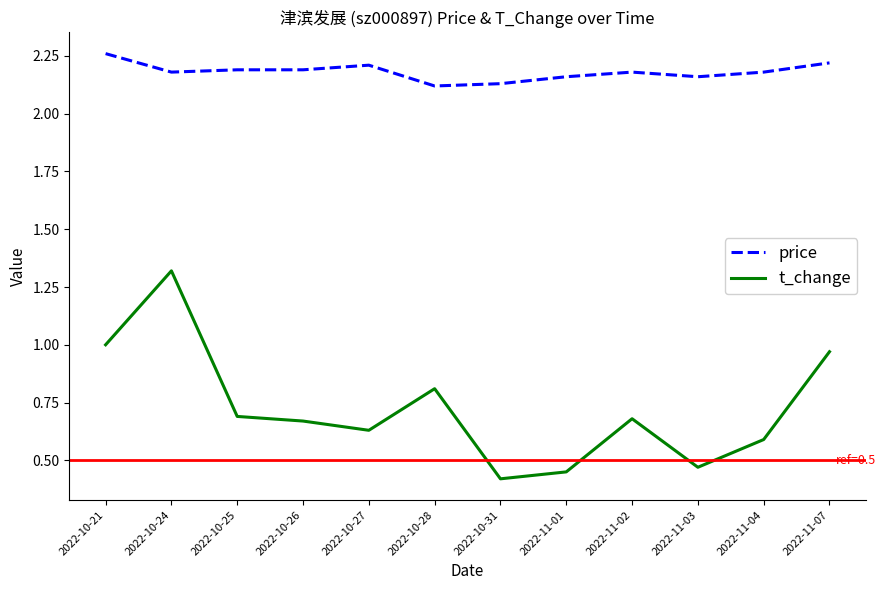

What position from the left is 2022-10-31?

7